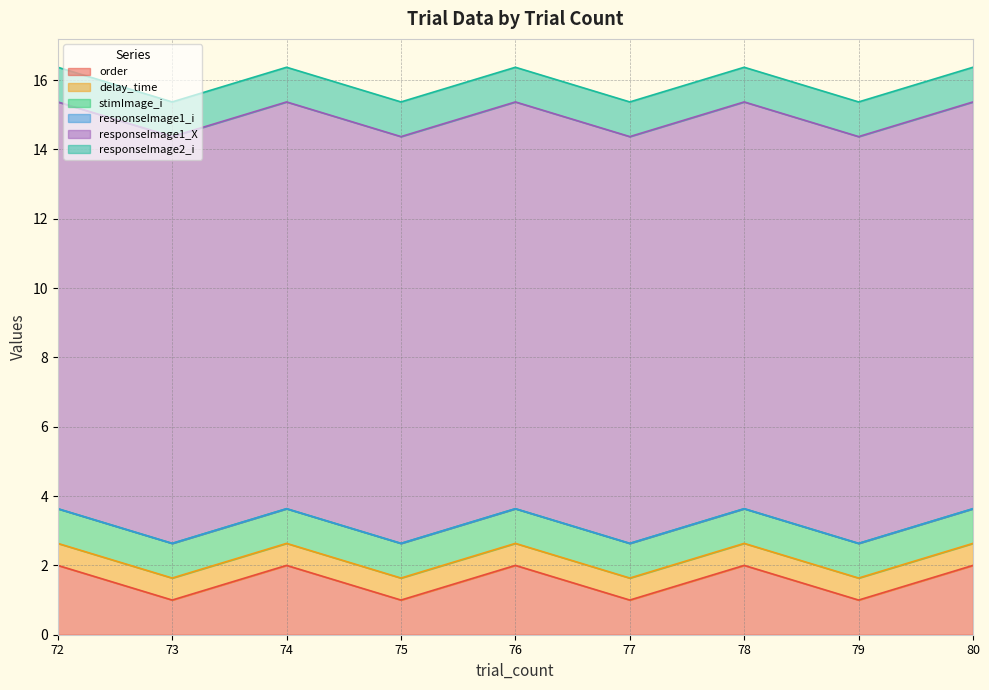

Reading left to right, list all the values displayed in this chart.

order: 72=2.0	73=1.0	74=2.0	75=1.0	76=2.0	77=1.0	78=2.0	79=1.0	80=2.0
delay_time: 72=0.6	73=0.6	74=0.6	75=0.6	76=0.6	77=0.6	78=0.6	79=0.6	80=0.6
stimImage_i: 72=1.0	73=1.0	74=1.0	75=1.0	76=1.0	77=1.0	78=1.0	79=1.0	80=1.0
responseImage1_i: 72=0.0	73=0.0	74=0.0	75=0.0	76=0.0	77=0.0	78=0.0	79=0.0	80=0.0
responseImage1_X: 72=11.7	73=11.7	74=11.7	75=11.7	76=11.7	77=11.7	78=11.7	79=11.7	80=11.7
responseImage2_i: 72=1.0	73=1.0	74=1.0	75=1.0	76=1.0	77=1.0	78=1.0	79=1.0	80=1.0